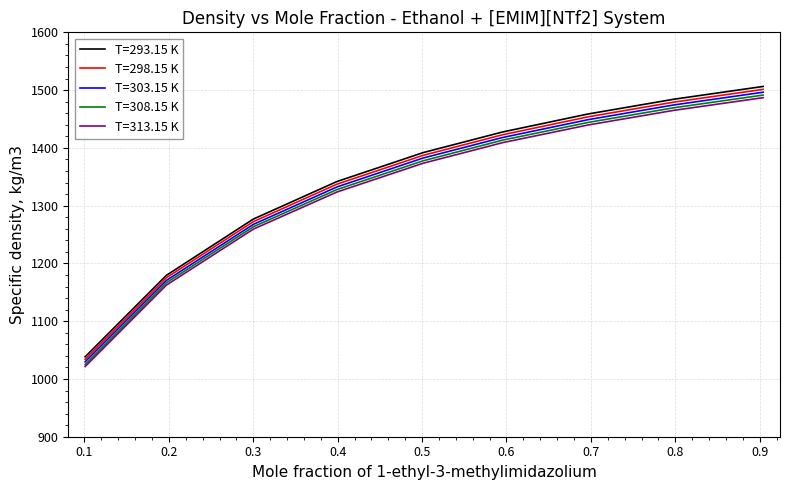

What is the highest value of the T=313.15 K series?

1486.9